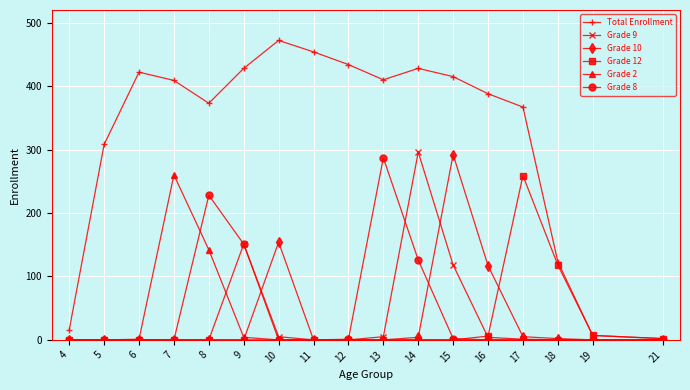

The value of Grade 10 at 7 is 154. True or false?

False